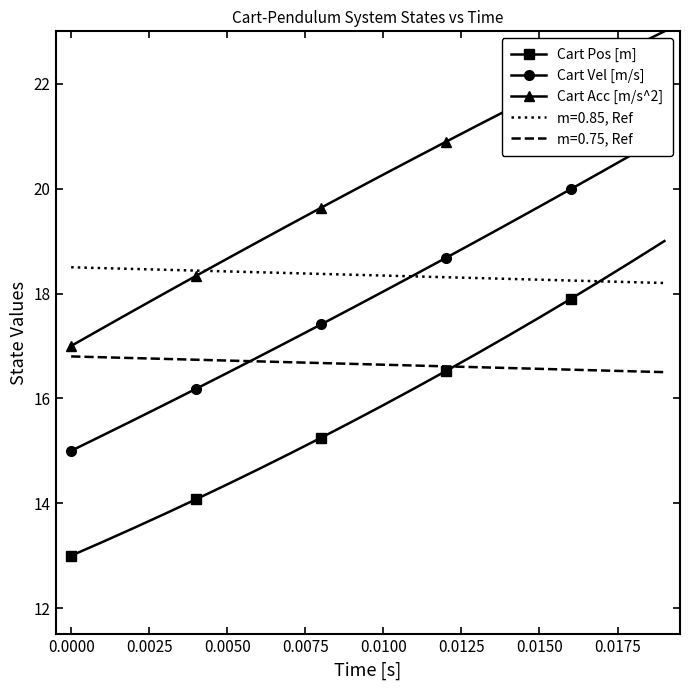

Reading right to left, transcribe all the data shown in this chart.

Cart Pos [m]: 19.0	18.6	18.3	17.9	17.5	17.2	16.9	16.5	16.2	15.9	15.6	15.2	14.9	14.6	14.4	14.1	13.8	13.5	13.3	13.0
Cart Vel [m/s]: 21.0	20.7	20.3	20.0	19.7	19.3	19.0	18.7	18.4	18.0	17.7	17.4	17.1	16.8	16.5	16.2	15.9	15.6	15.3	15.0
Cart Acc [m/s^2]: 23.0	22.7	22.4	22.1	21.8	21.5	21.2	20.9	20.6	20.3	20.0	19.6	19.3	19.0	18.7	18.3	18.0	17.7	17.3	17.0